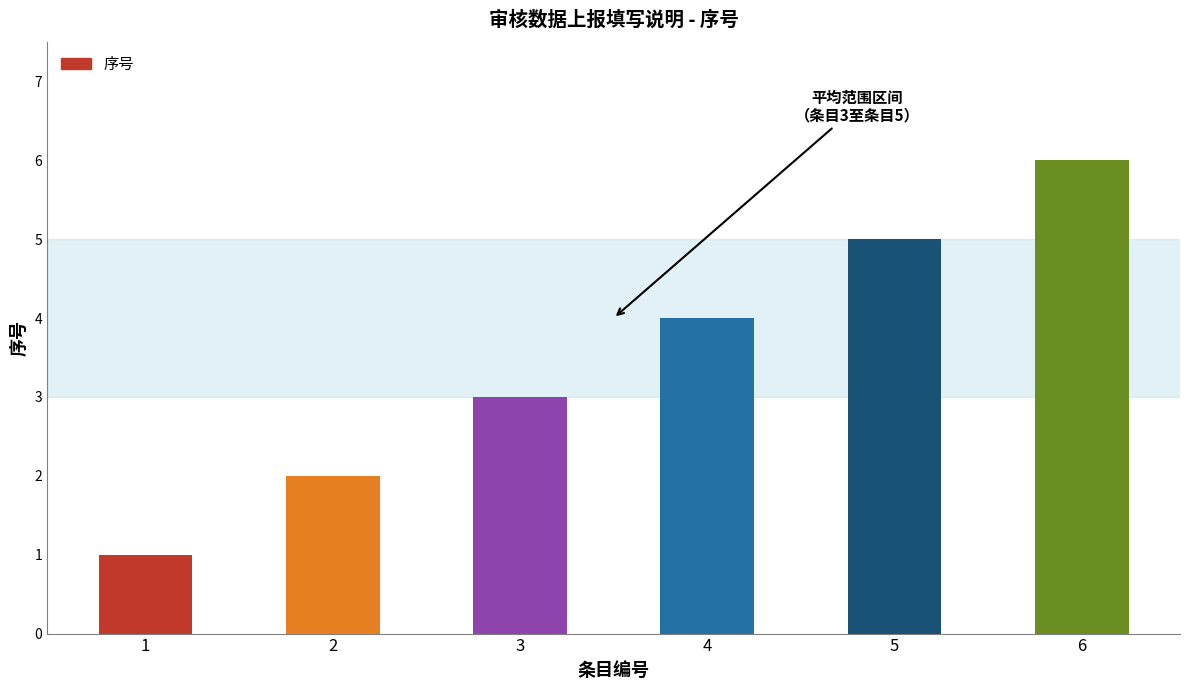

Reading left to right, list all the values displayed in this chart.

1=1	2=2	3=3	4=4	5=5	6=6